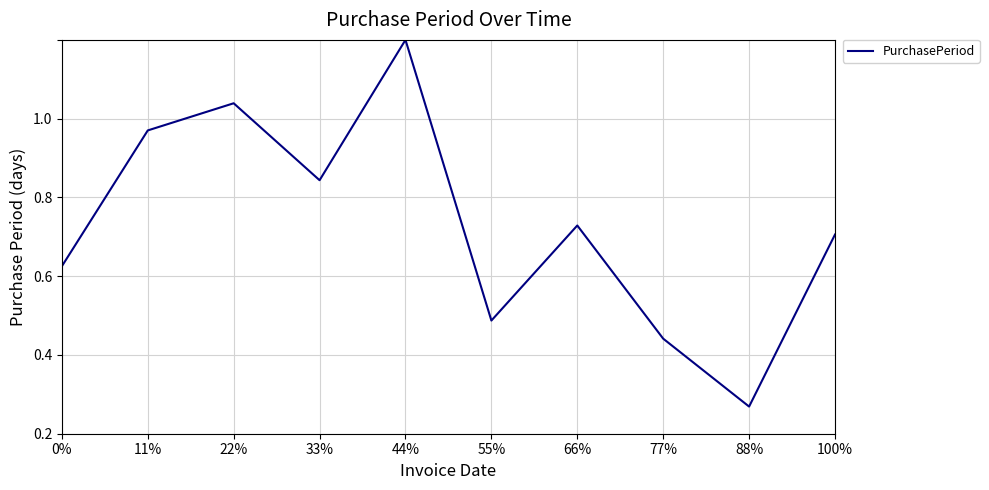

At which category does the data reach its first local peak?

22%